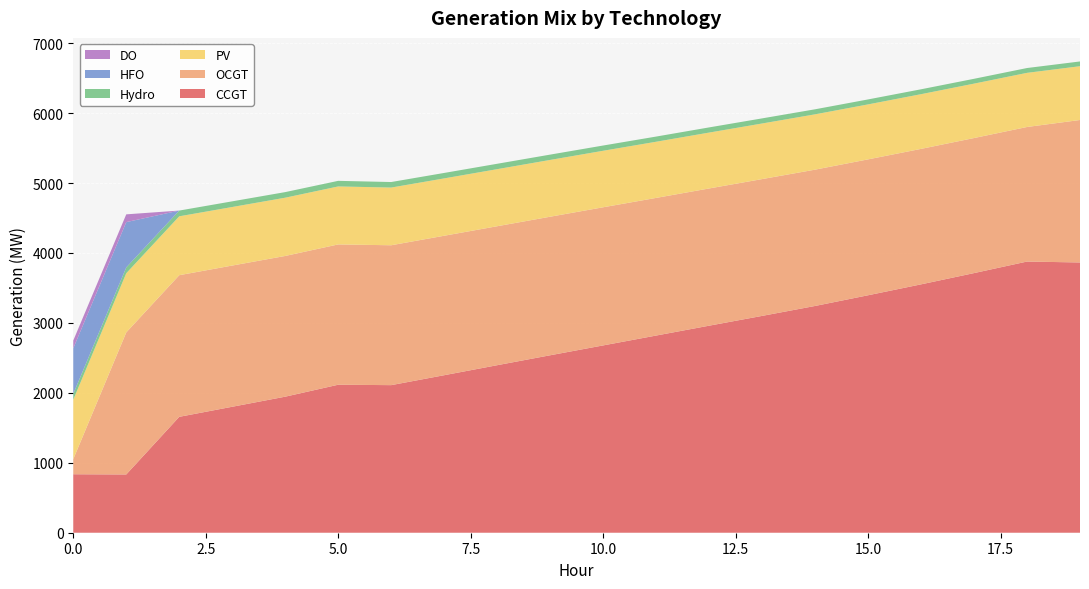

Reading left to right, extract all data points from this chart.

CCGT: 836	833	1657	1801	1945	2116	2110	2252	2395	2537	2678	2819	2960	3100	3242	3395	3551	3712	3877	3864
OCGT: 216	2031	2025	2019	2012	2006	2000	1994	1987	1981	1975	1968	1962	1956	1949	1943	1937	1931	1924	2037
PV: 850	846	842	837	833	829	825	820	816	812	808	803	799	795	791	786	782	778	774	769
Hydro: 84	83	82	81	80	80	79	78	77	76	75	74	74	73	72	71	70	69	69	68
HFO: 651	648	0	0	0	0	0	0	0	0	0	0	0	0	0	0	0	0	0	0
DO: 111	111	0	0	0	0	0	0	0	0	0	0	0	0	0	0	0	0	0	0